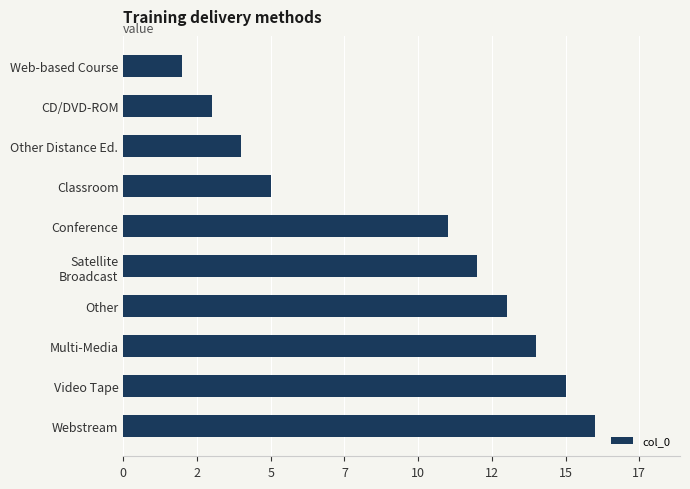

List the labels in order of value, largest first.

Webstream, Video Tape, Multi-Media, Other, Satellite
Broadcast, Conference, Classroom, Other Distance Ed., CD/DVD-ROM, Web-based Course